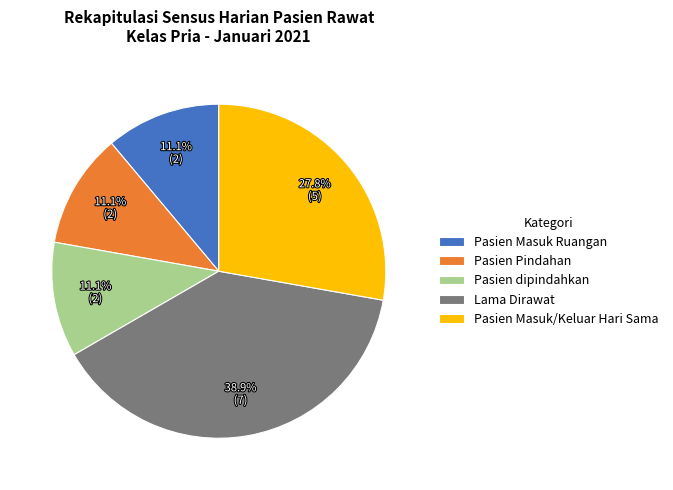

To the nearest percent, what is the difference between the largest and smallest slice percentages?

28%